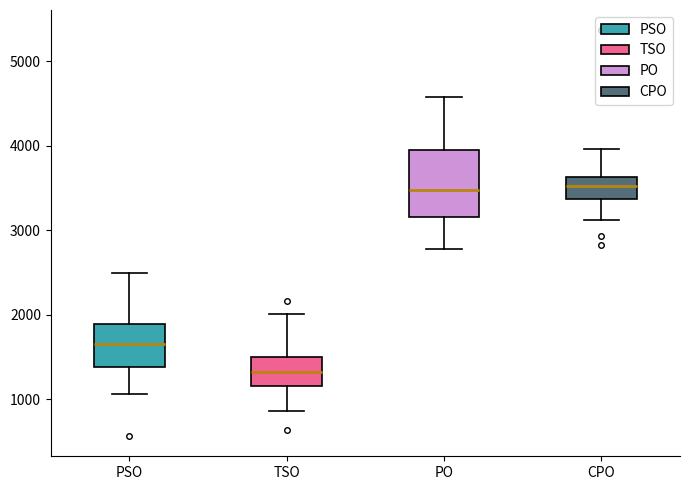

Reading left to right, read every box against the y-axis: the position of its median line, the range the box covers, and the ends of its whiskers. The values are not printed on the chart, so give them approximately, as read against the axis.

PSO: median 1700, box 1400 to 1900, whiskers 1100 to 2500
TSO: median 1300, box 1200 to 1500, whiskers 900 to 2000
PO: median 3500, box 3200 to 4000, whiskers 2800 to 4600
CPO: median 3500, box 3400 to 3600, whiskers 3100 to 4000